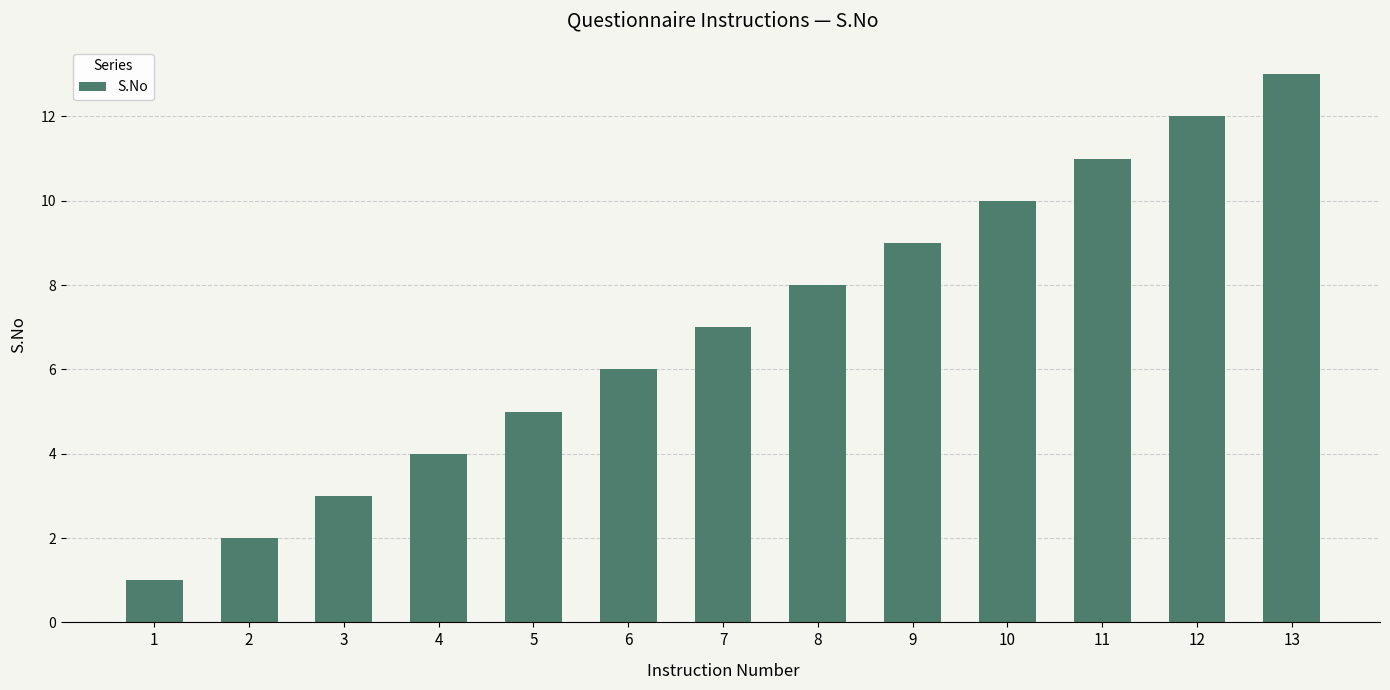

Rank the categories by value from highest to lowest.

13, 12, 11, 10, 9, 8, 7, 6, 5, 4, 3, 2, 1